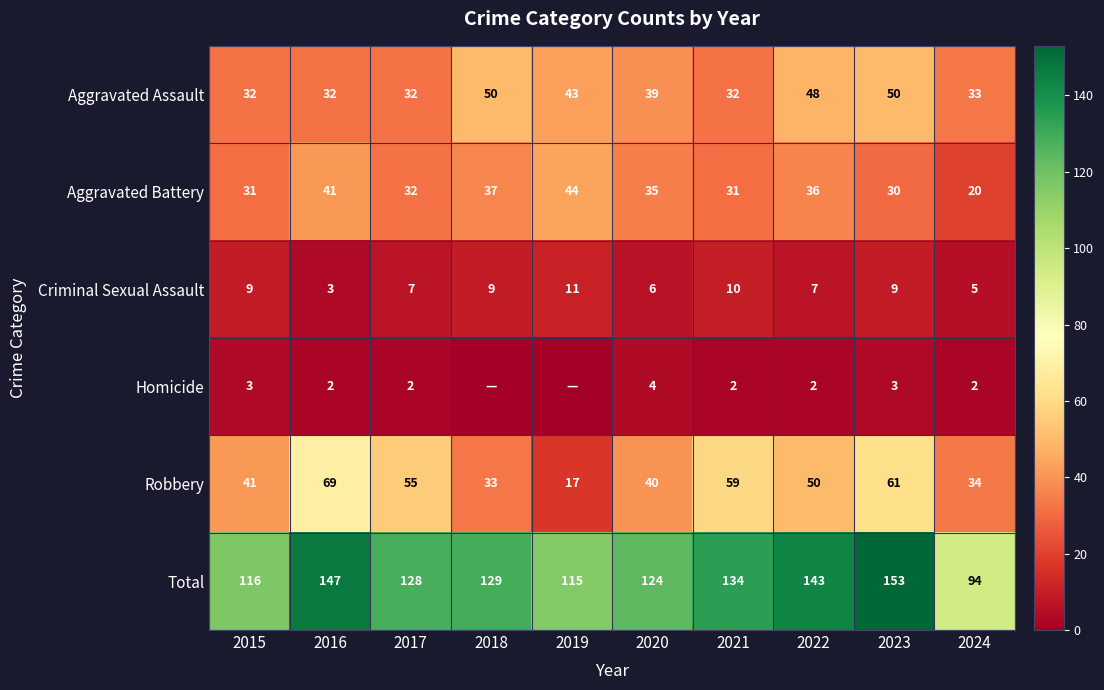

What is the sum of the Robbery values at 2021 and 2024?

93